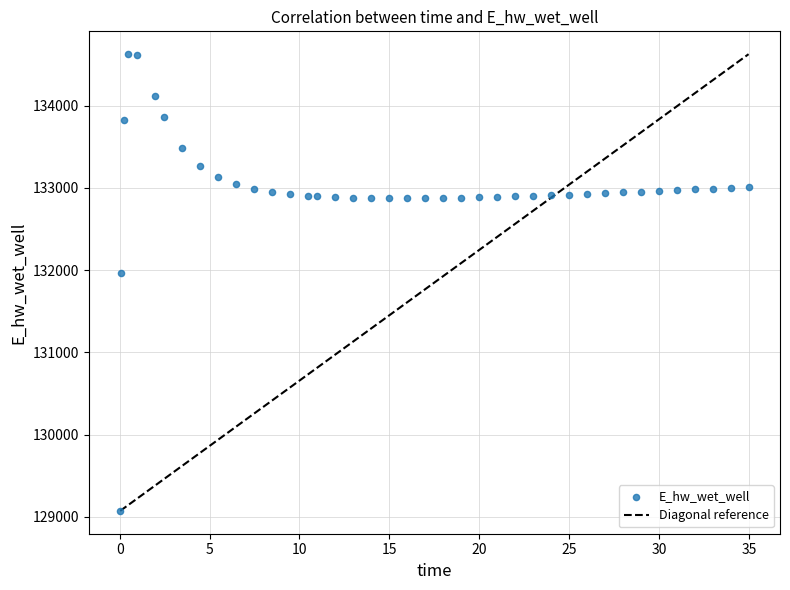

What Y value in the scatter plot is closest to 131849?

131970.4